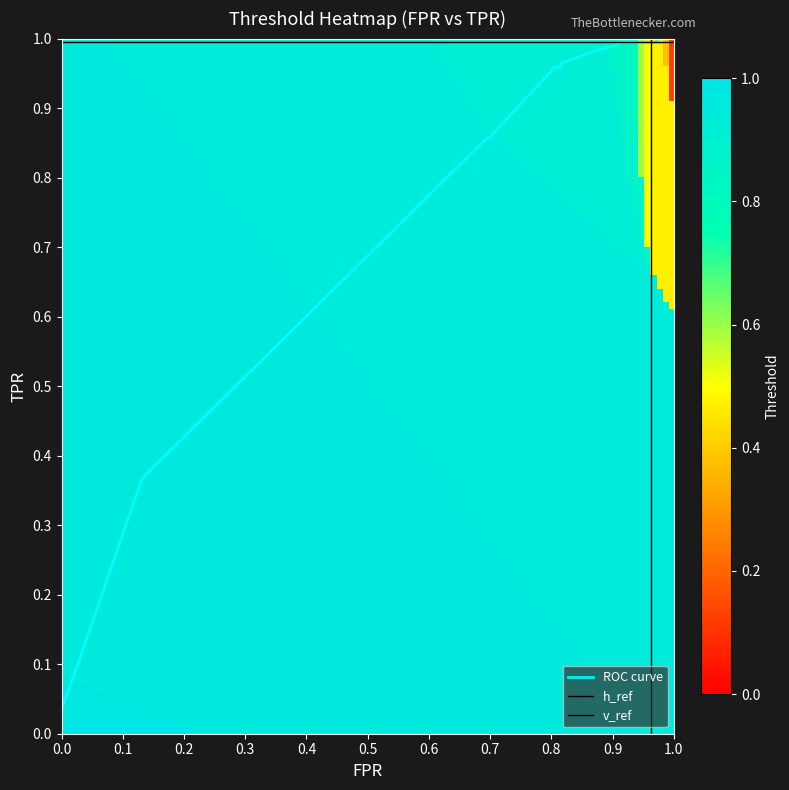

What is the average value of the tpr series?

0.9